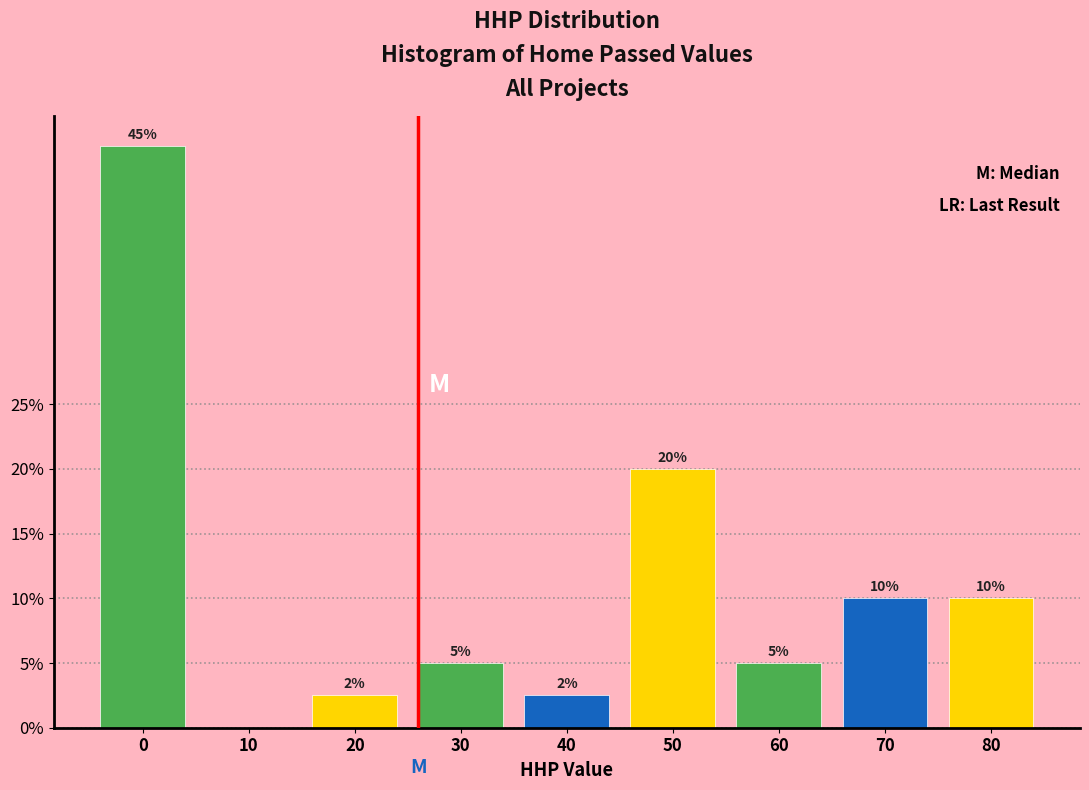

The value at 40 is 2.5. True or false?

True